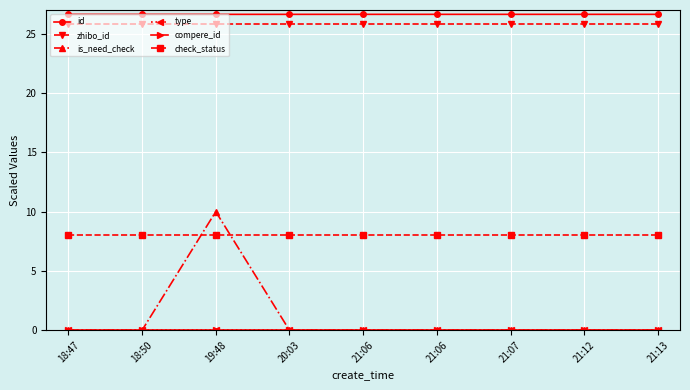

At 20:03, list the series in order from smallest to largest.

is_need_check, type, compere_id, check_status, zhibo_id, id